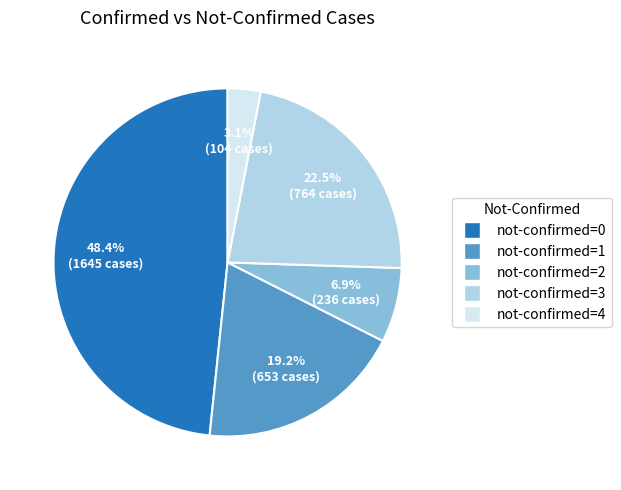

Is there any slice that represents more than half of the pie?

No